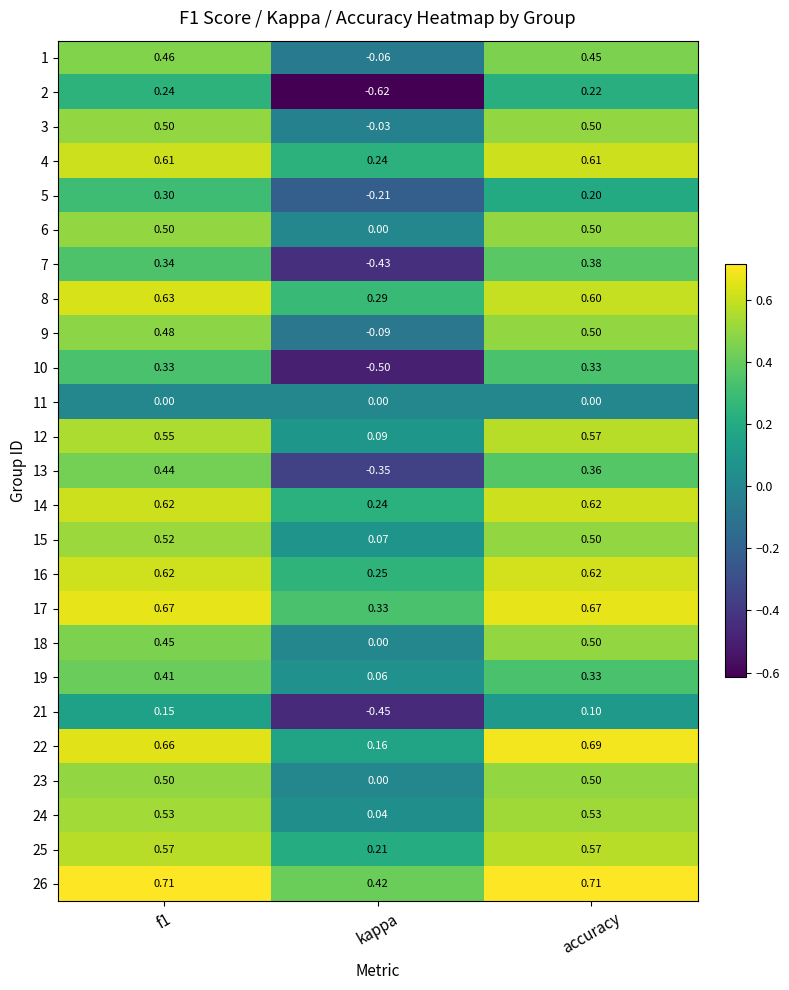

Which label corresponds to the smallest value in the chart?

kappa